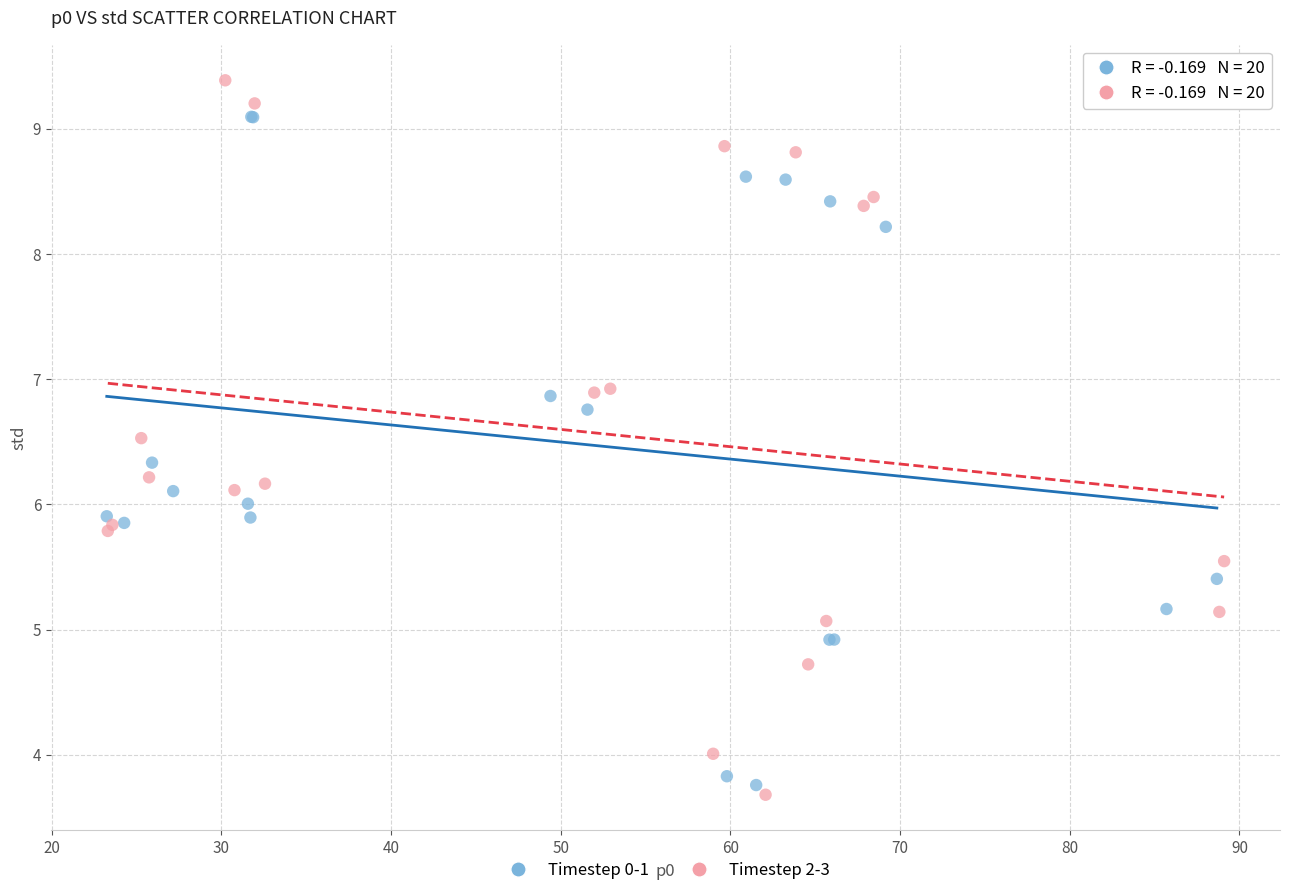

Which series has the widest spread of Y values?

Timestep 2-3